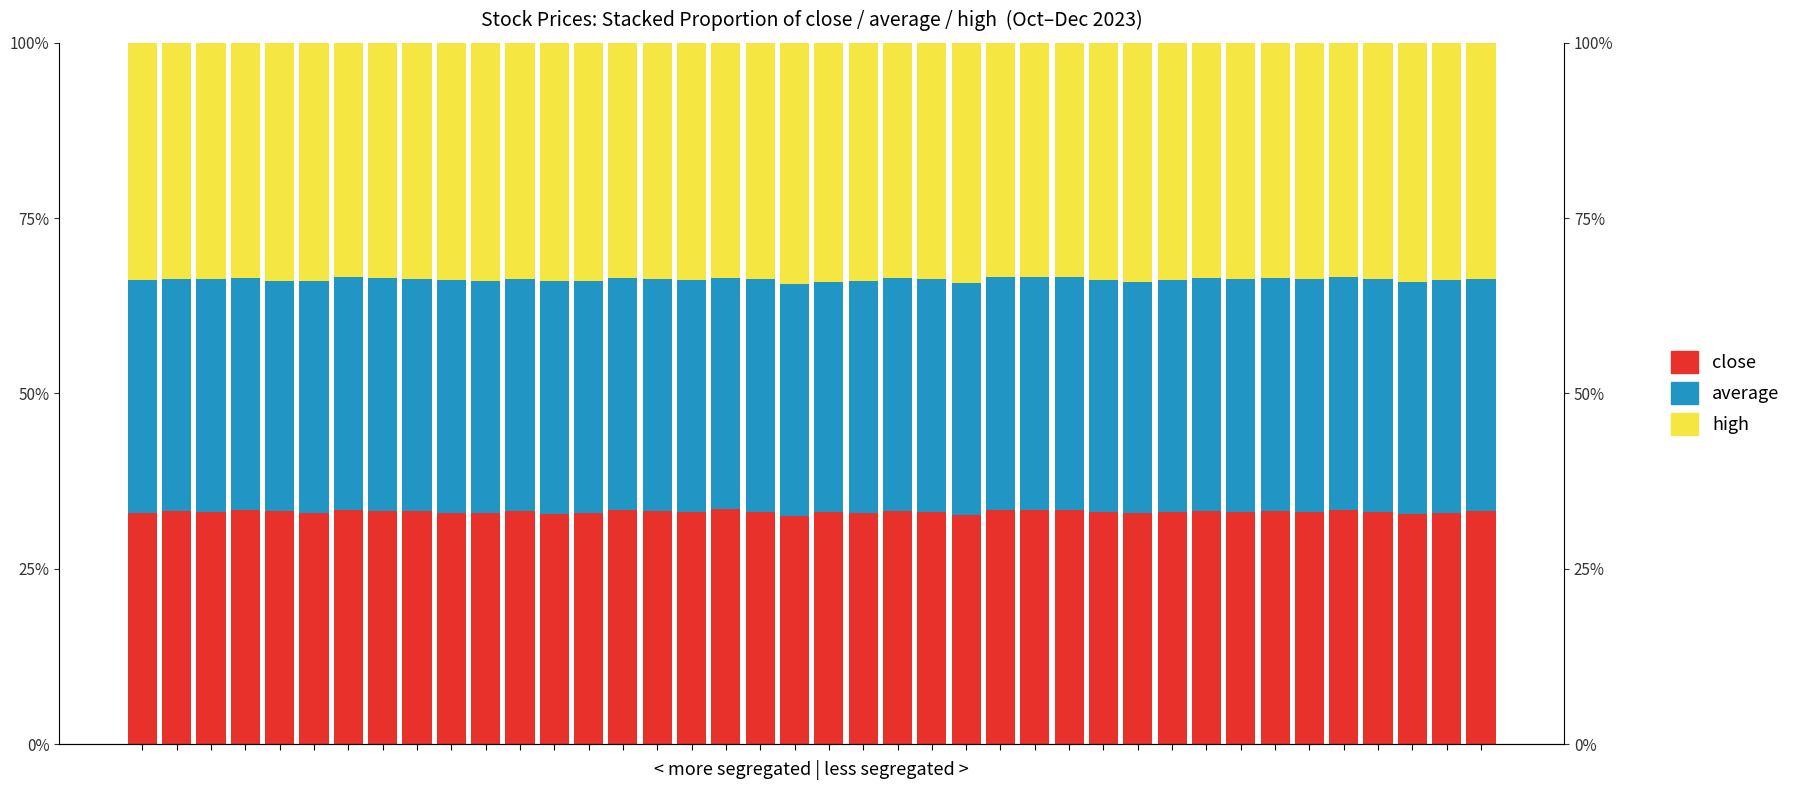

At which category is the sum across all series the highest?

10